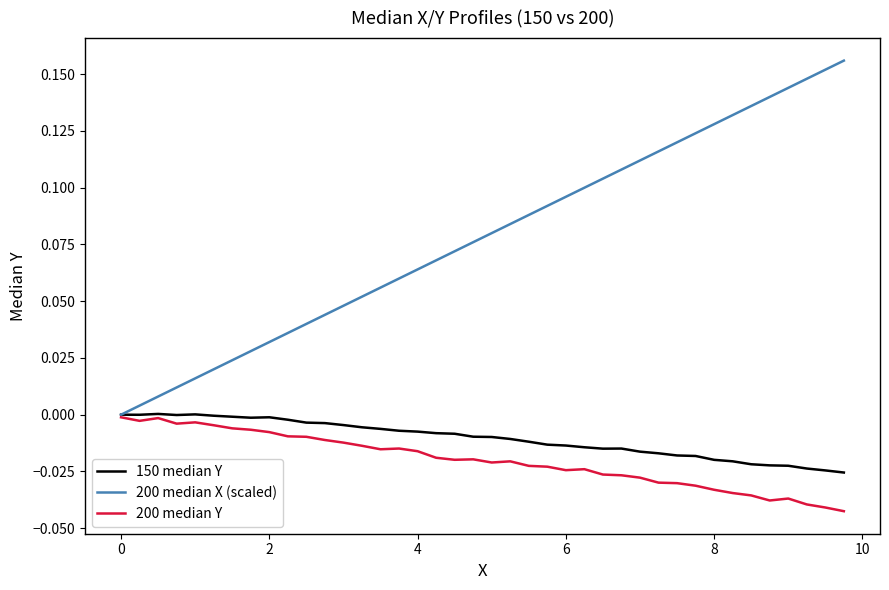

Which series has the largest total across all categories?

200 median X (scaled)